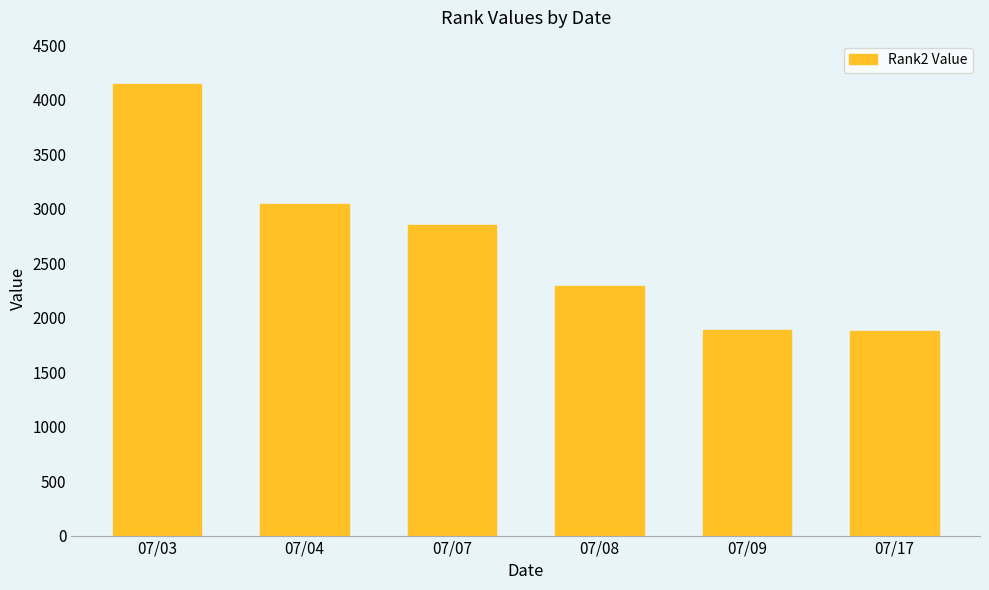

What is the difference between the maximum and minimum values?

2263